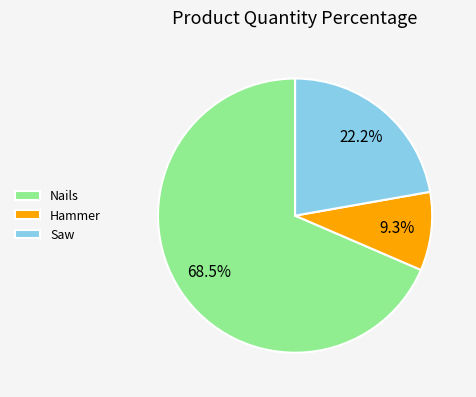

What is the ratio of the value at Hammer to the value at Saw?

0.4